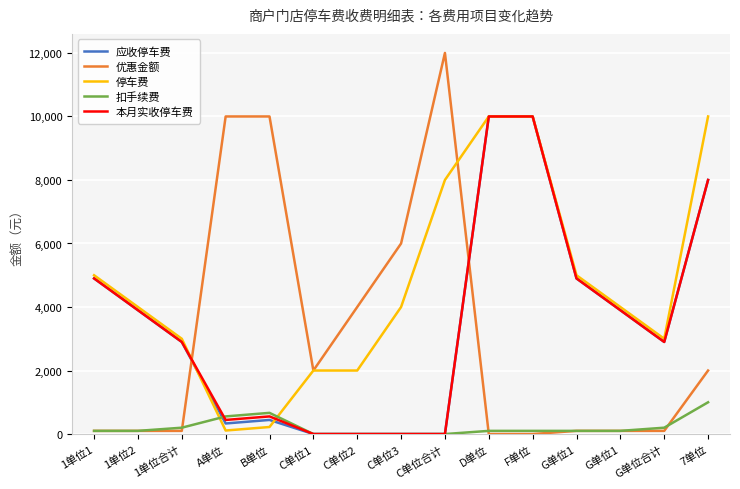

What are all the series names shown in the legend?

应收停车费, 优惠金额, 停车费, 扣手续费, 本月实收停车费